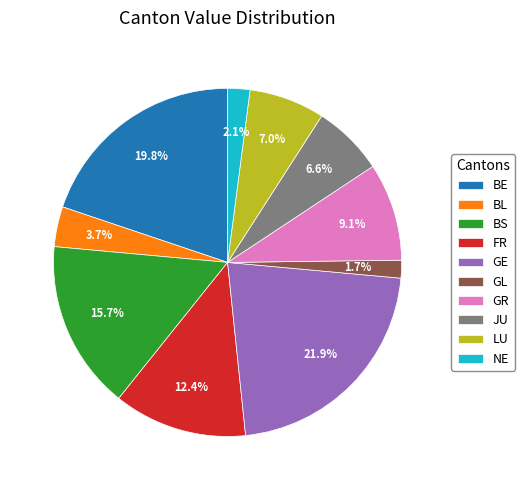

What is the largest slice in the pie chart?

GE